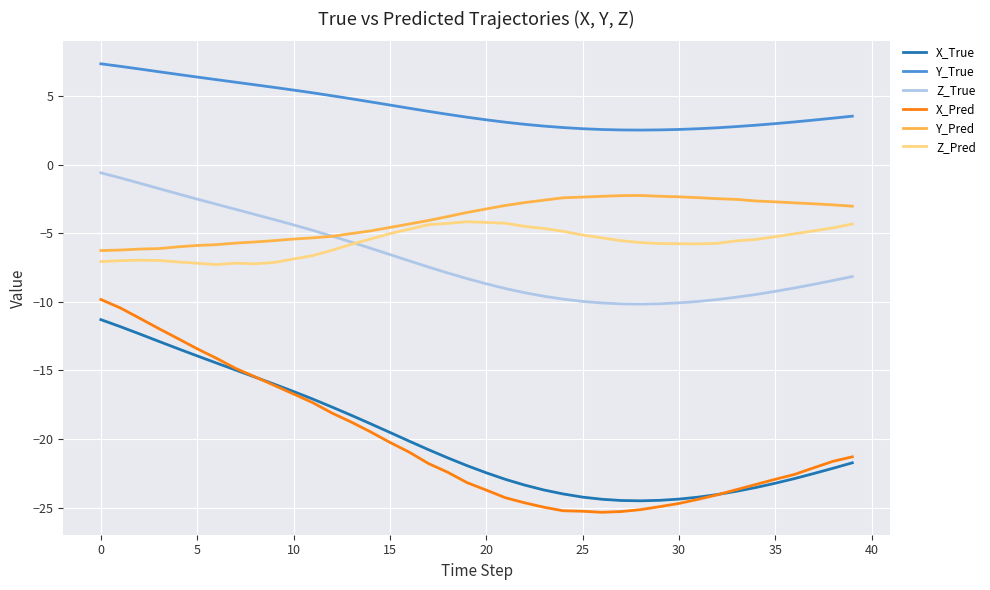

What is the smallest value displayed?

-25.3